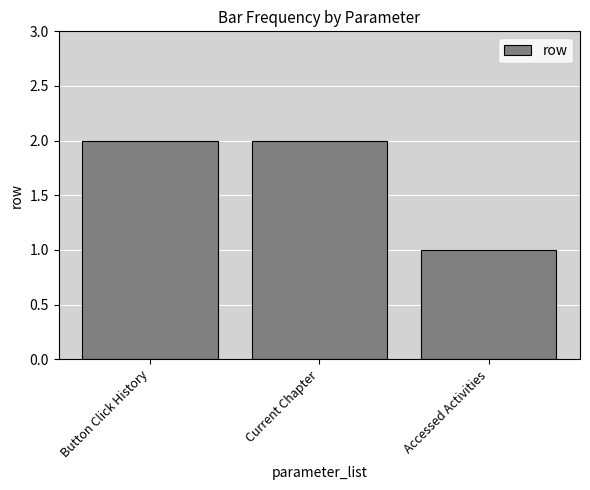

What value does the data have at Accessed Activities?

1